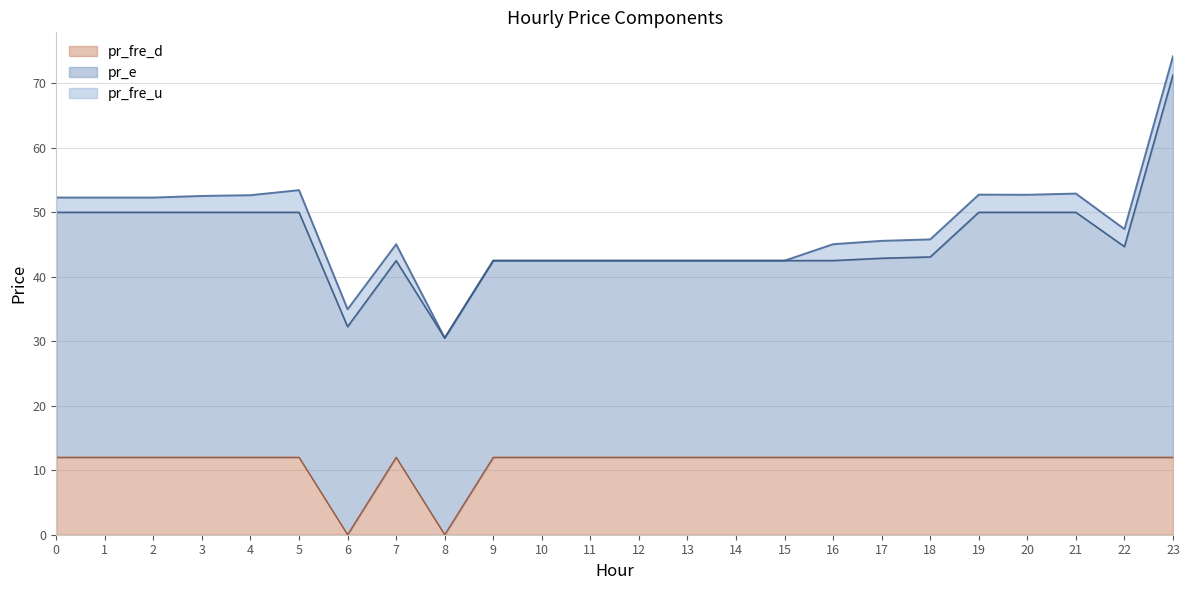

The value of pr_fre_d at 8 is 0.0. True or false?

True